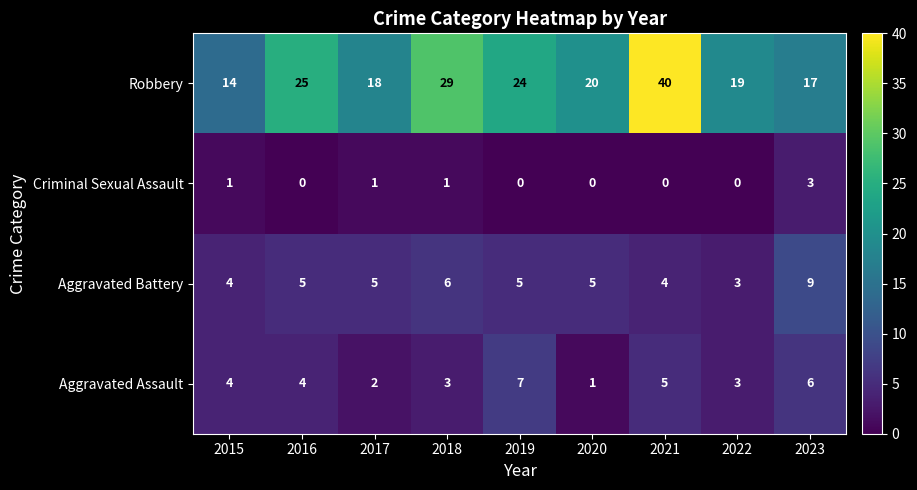

List the series in order of their peak value, highest first.

Robbery, Aggravated Battery, Aggravated Assault, Criminal Sexual Assault